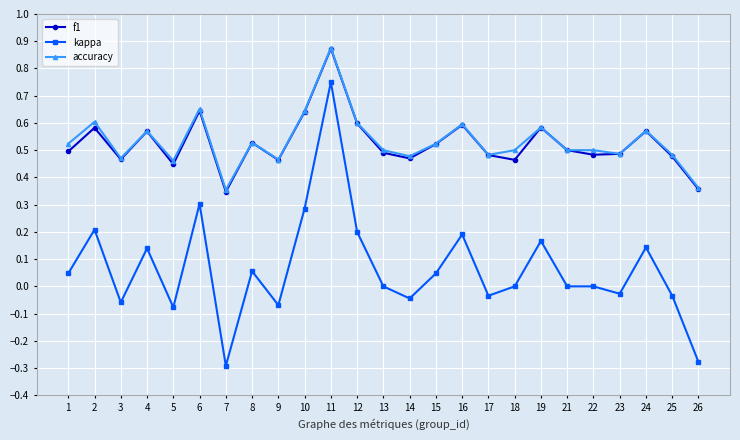

Is the value of kappa at 10 greater than the value of accuracy at 9?

No